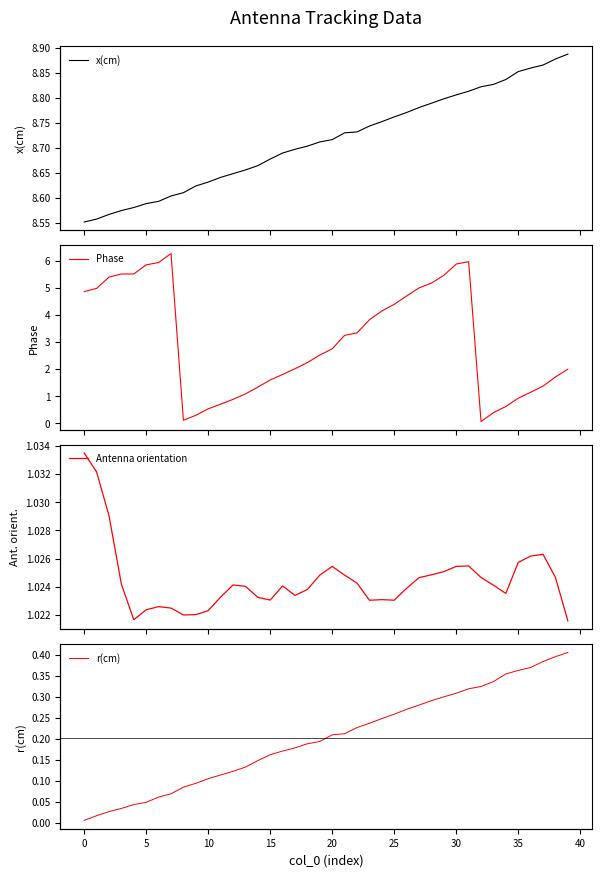

How many lines are shown in the chart?

4